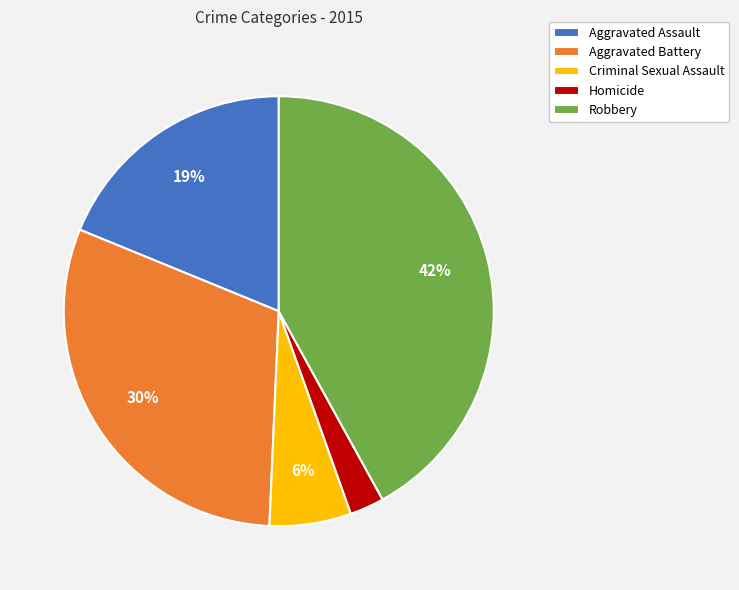

How many segments does this pie chart have?

5